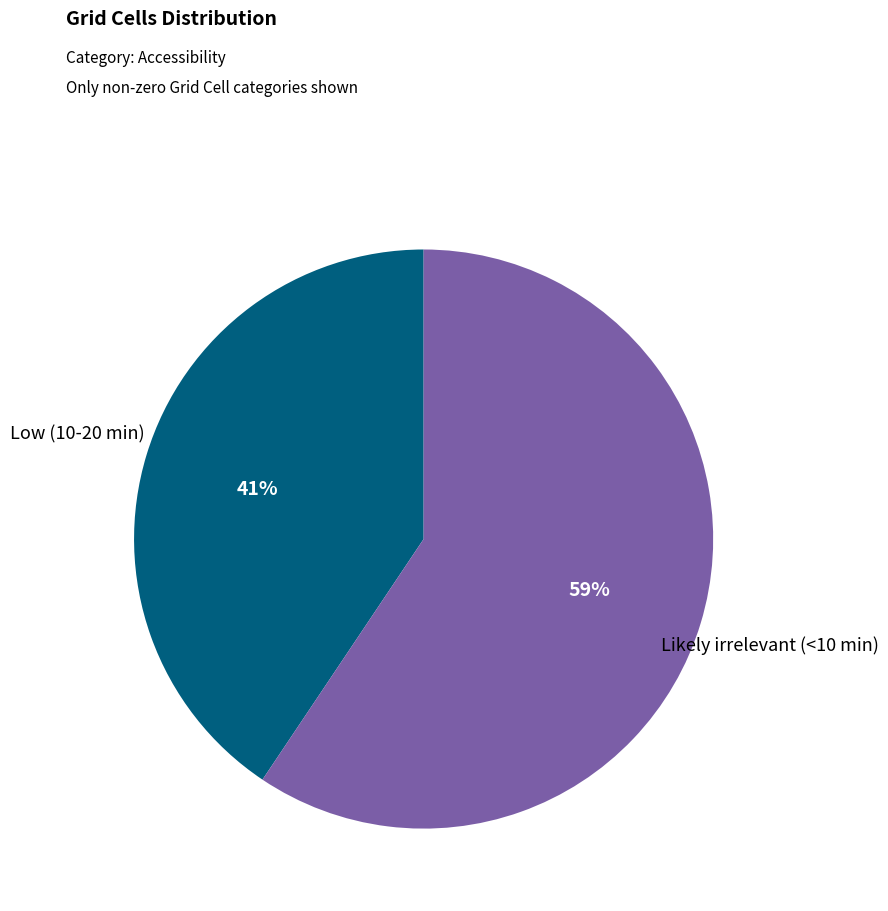

What is the smallest slice in the pie chart?

Low (10-20 min)